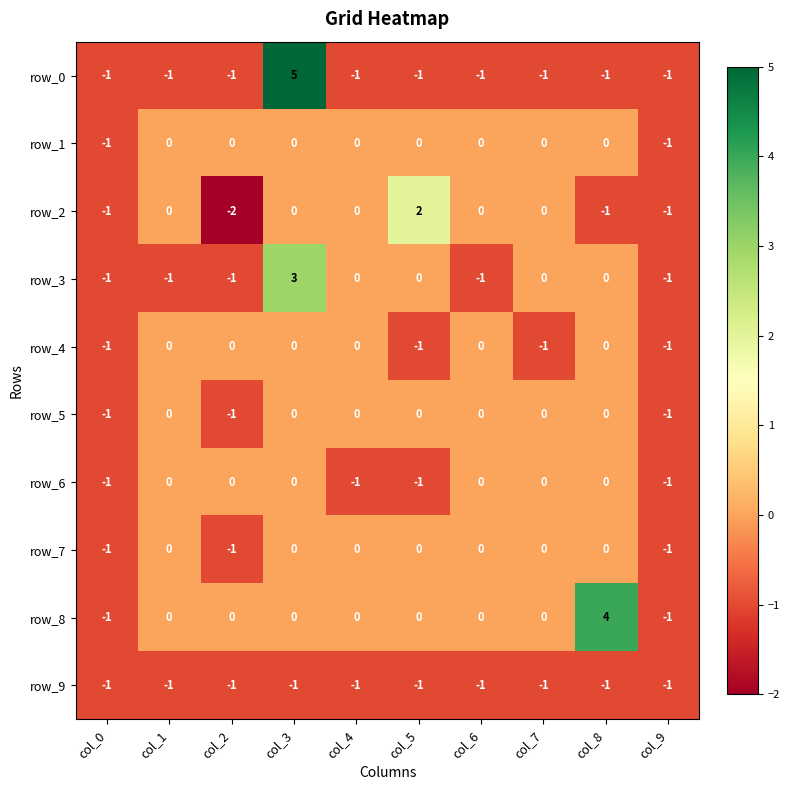

Between col_5 and col_9, which series saw the biggest shift?

row_2